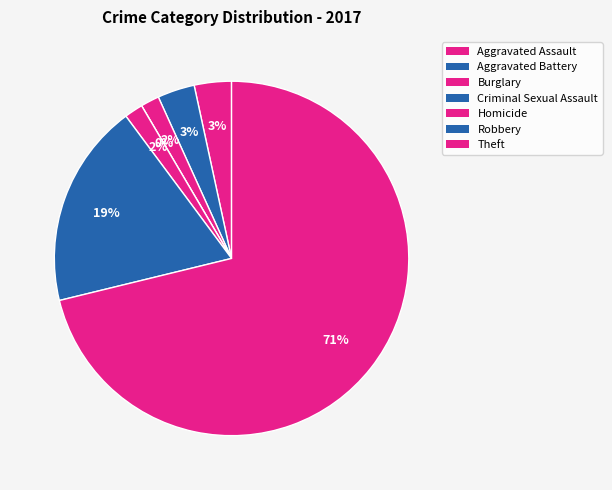

How many slices are in this pie chart?

7